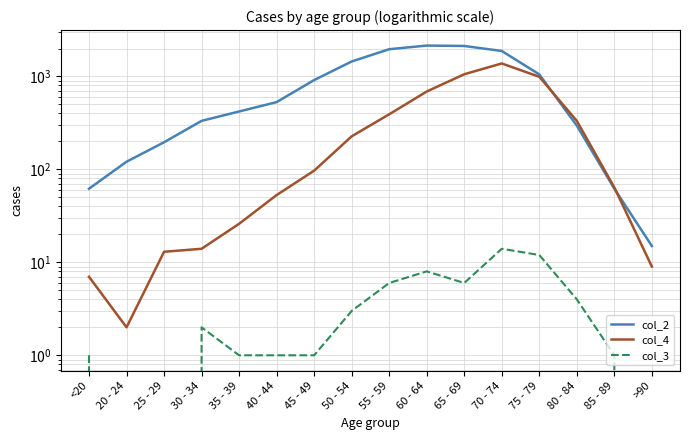

Between <20 and 30 - 34, which series saw the biggest shift?

col_2